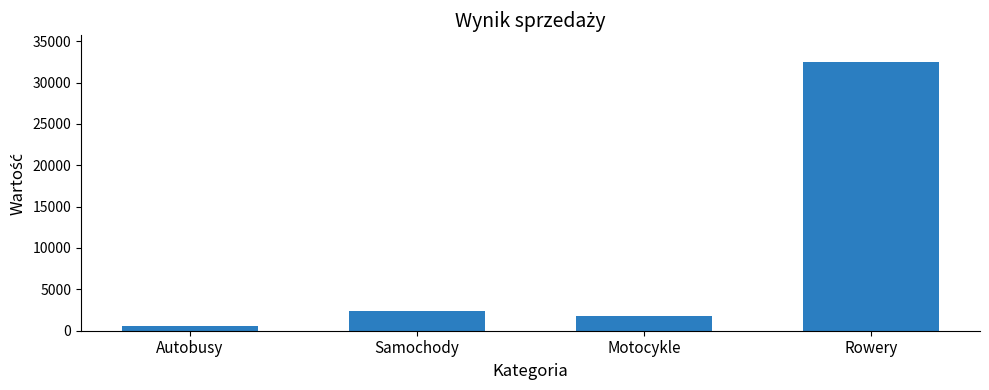

List the labels in order of value, smallest first.

Autobusy, Motocykle, Samochody, Rowery